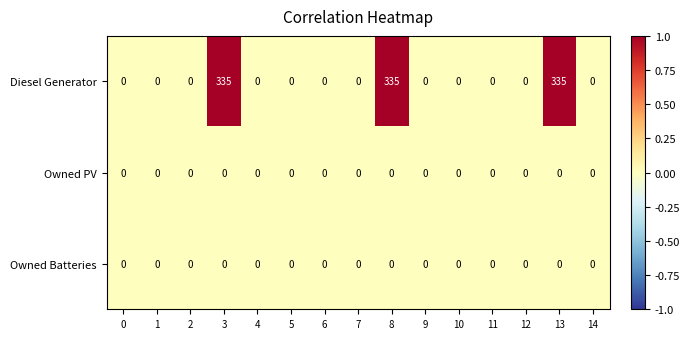

Which series has the largest range (max minus min)?

Diesel Generator